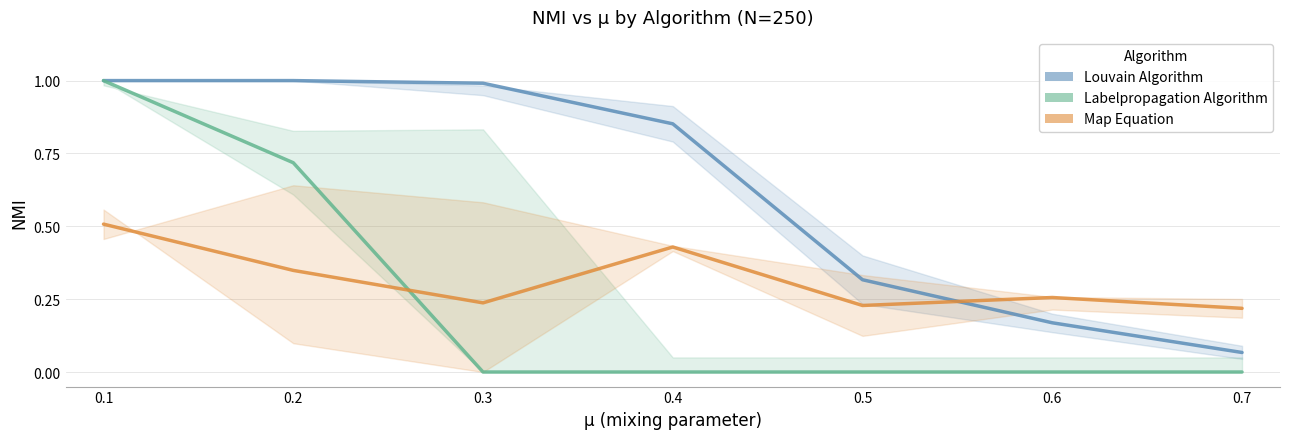

How many lines are shown in the chart?

3